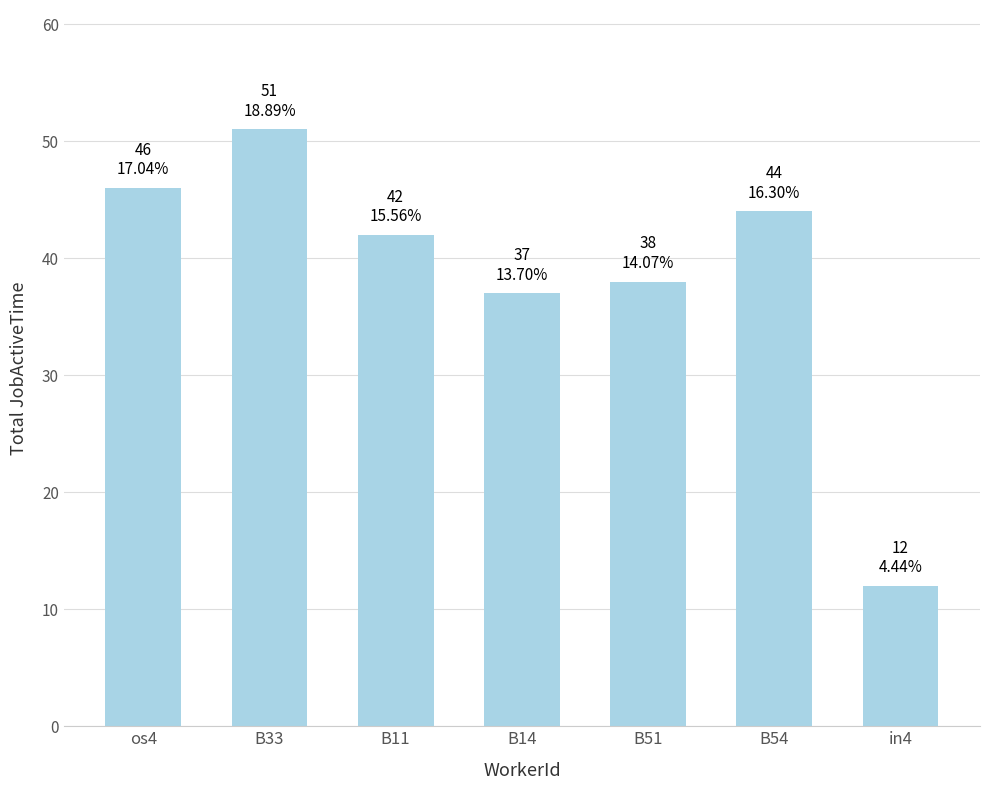

What is the difference between the maximum and minimum values?

39